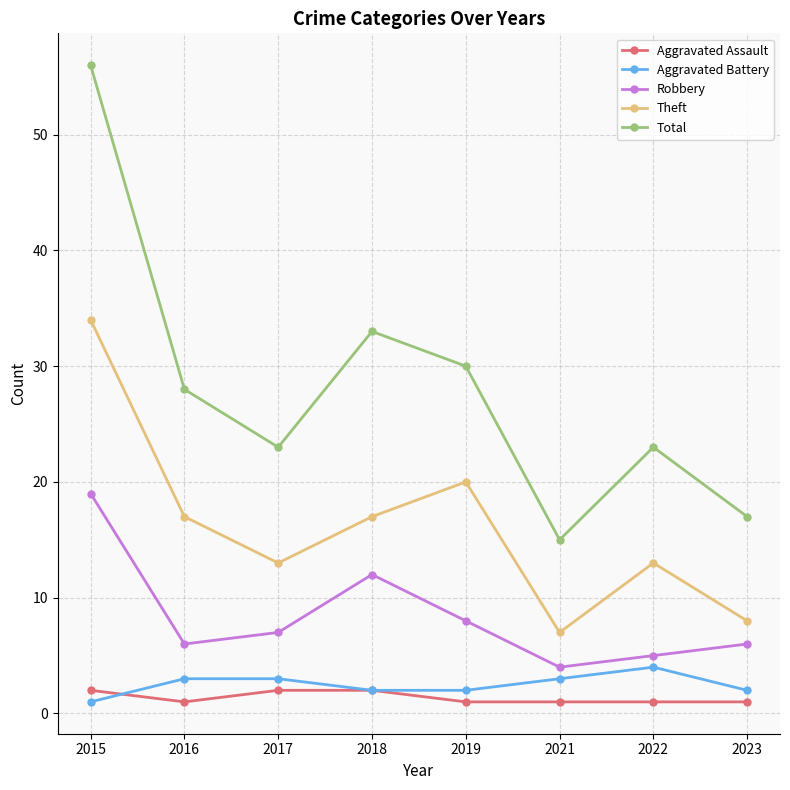

The Theft series shows 49 at 2015. True or false?

False